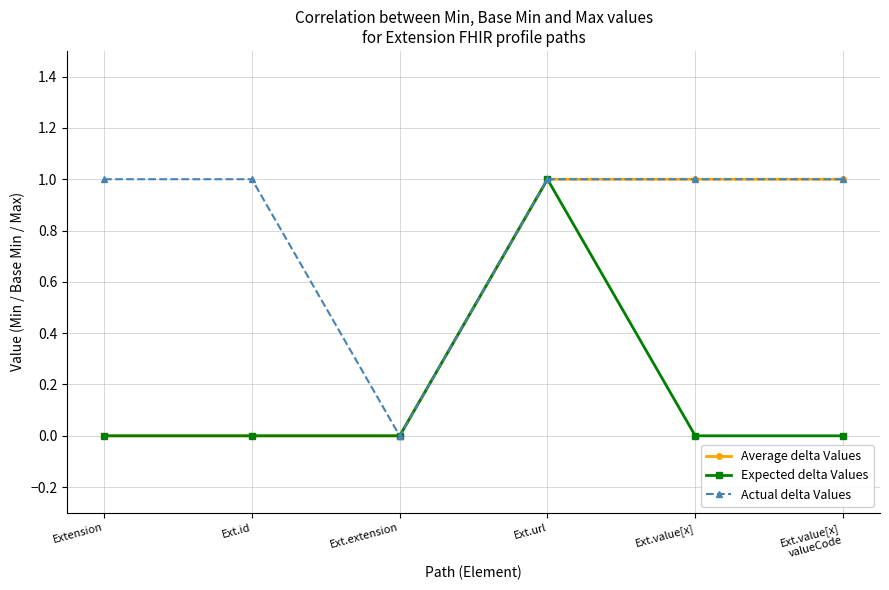

What is the sum of the Actual delta Values values at Ext.value[x] and Ext.url?

2